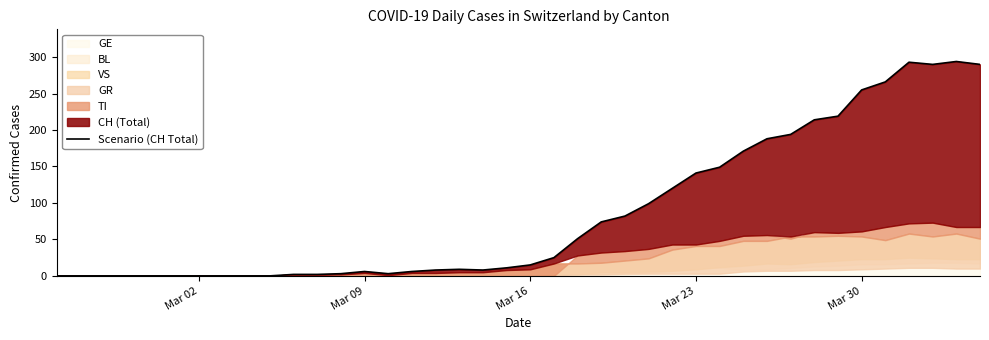

How many lines are shown in the chart?

1